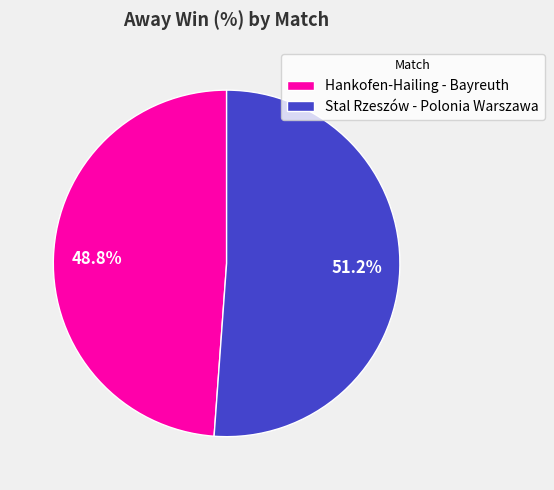

What is the smallest slice in the pie chart?

Hankofen-Hailing - Bayreuth